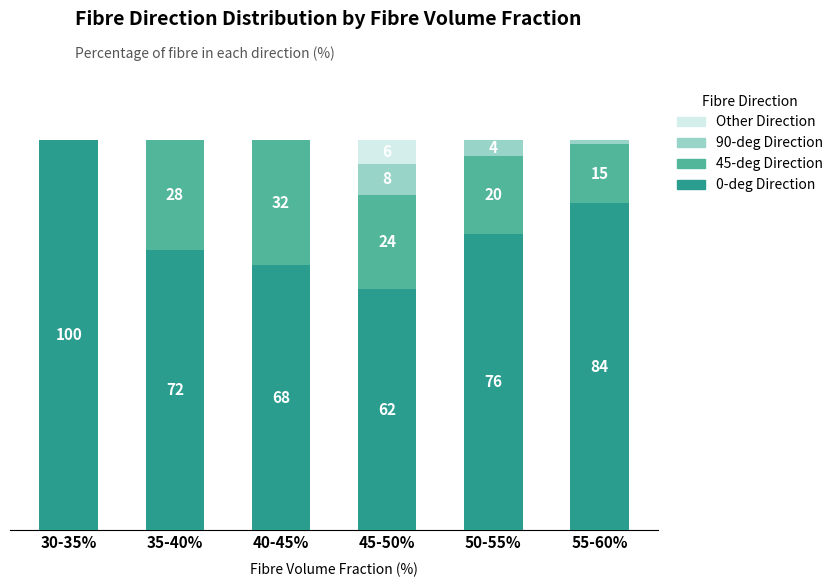

At which label does 0-deg Direction reach its peak?

30-35%